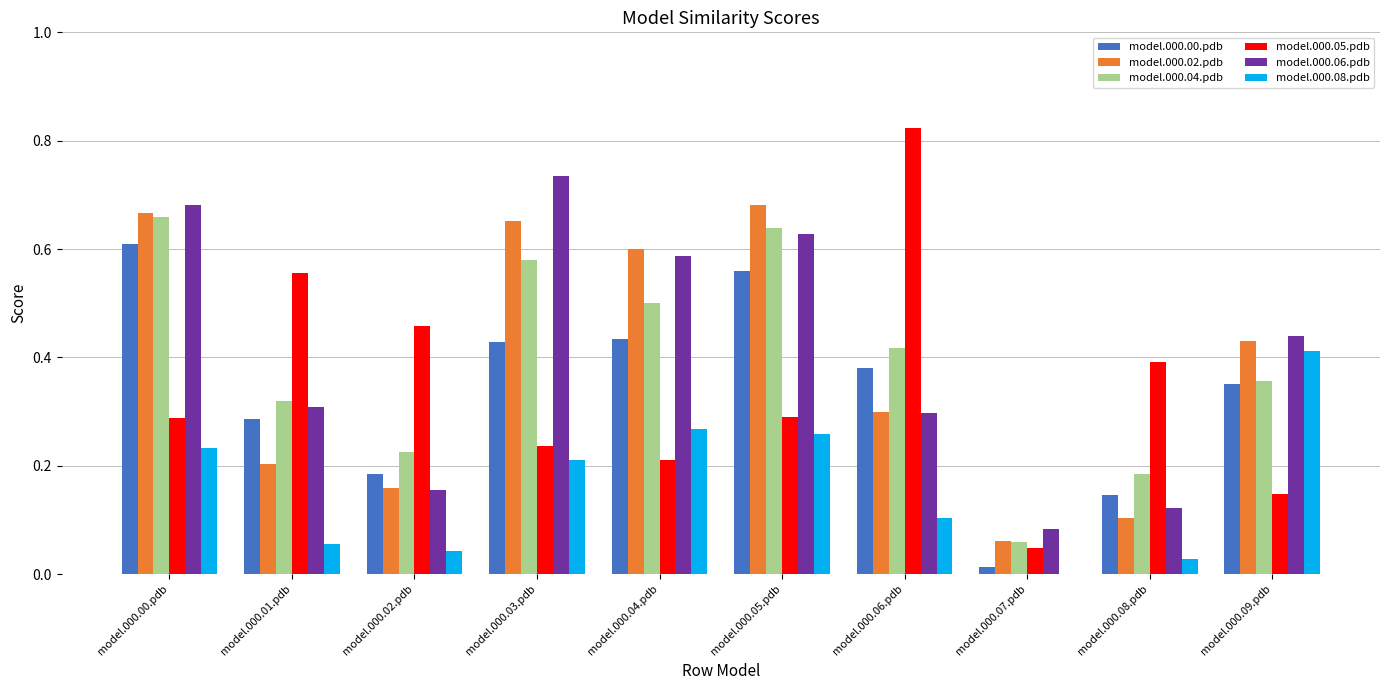

What is the sum of all model.000.06.pdb values?

4.0